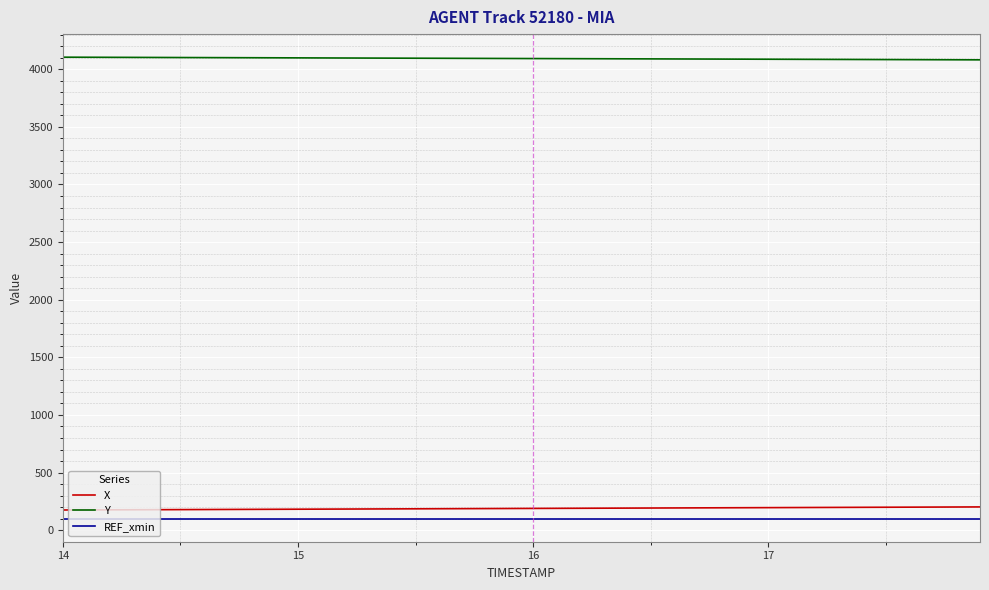

Which series has the largest total across all categories?

Y